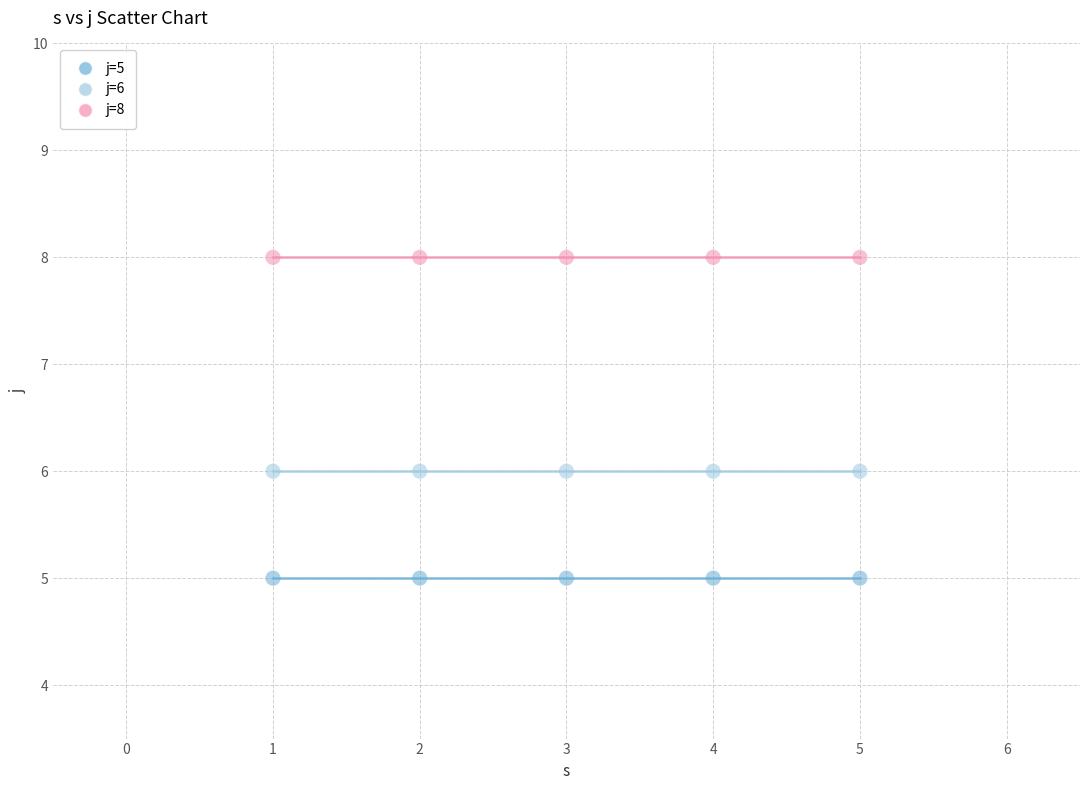

Which series reaches the minimum Y coordinate?

j=5